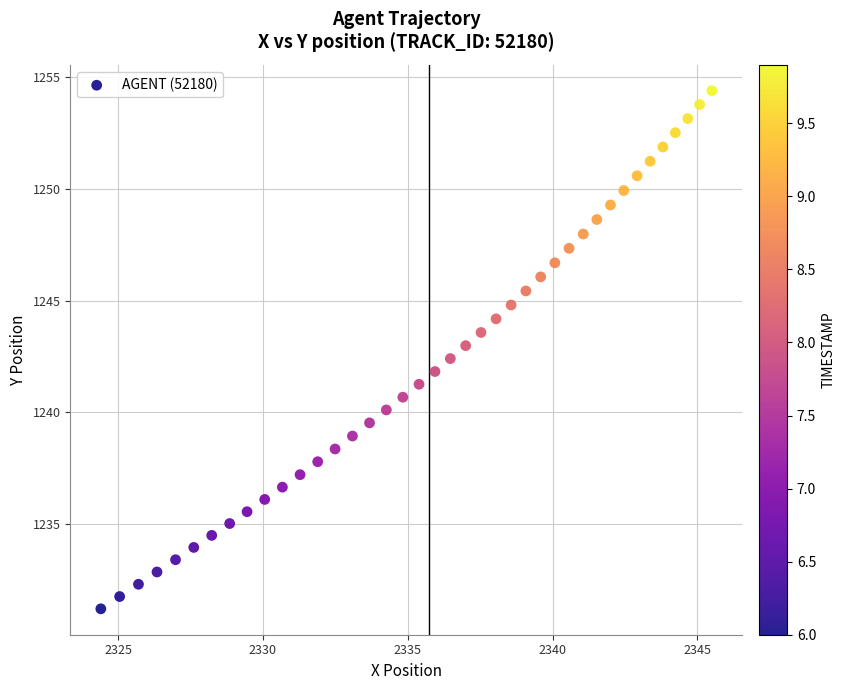

What is the range of Y values (max minus min)?

23.2